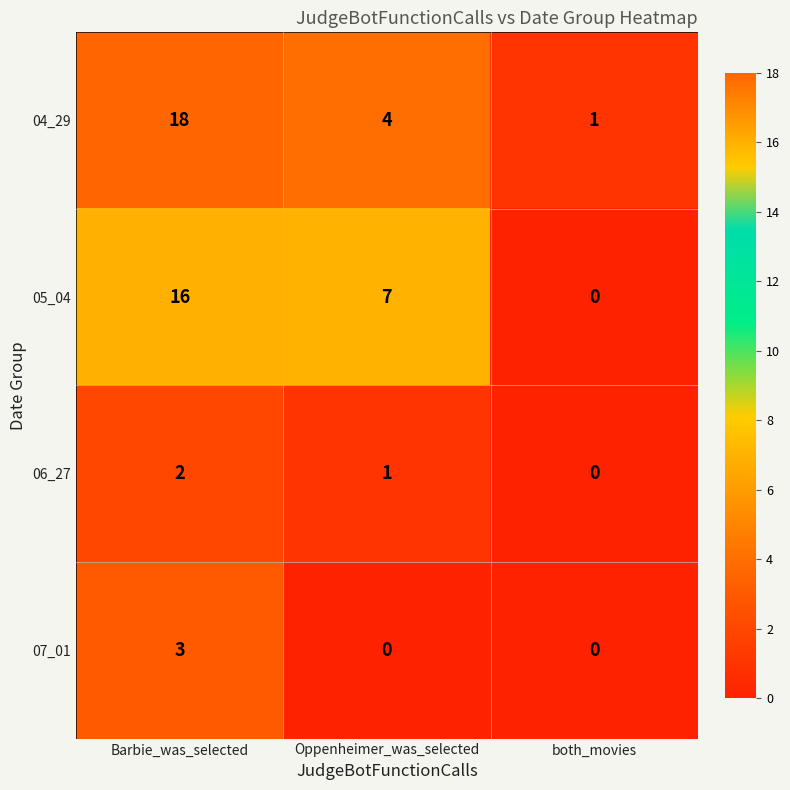

Is it true that 06_27 equals 0 at both_movies?

True